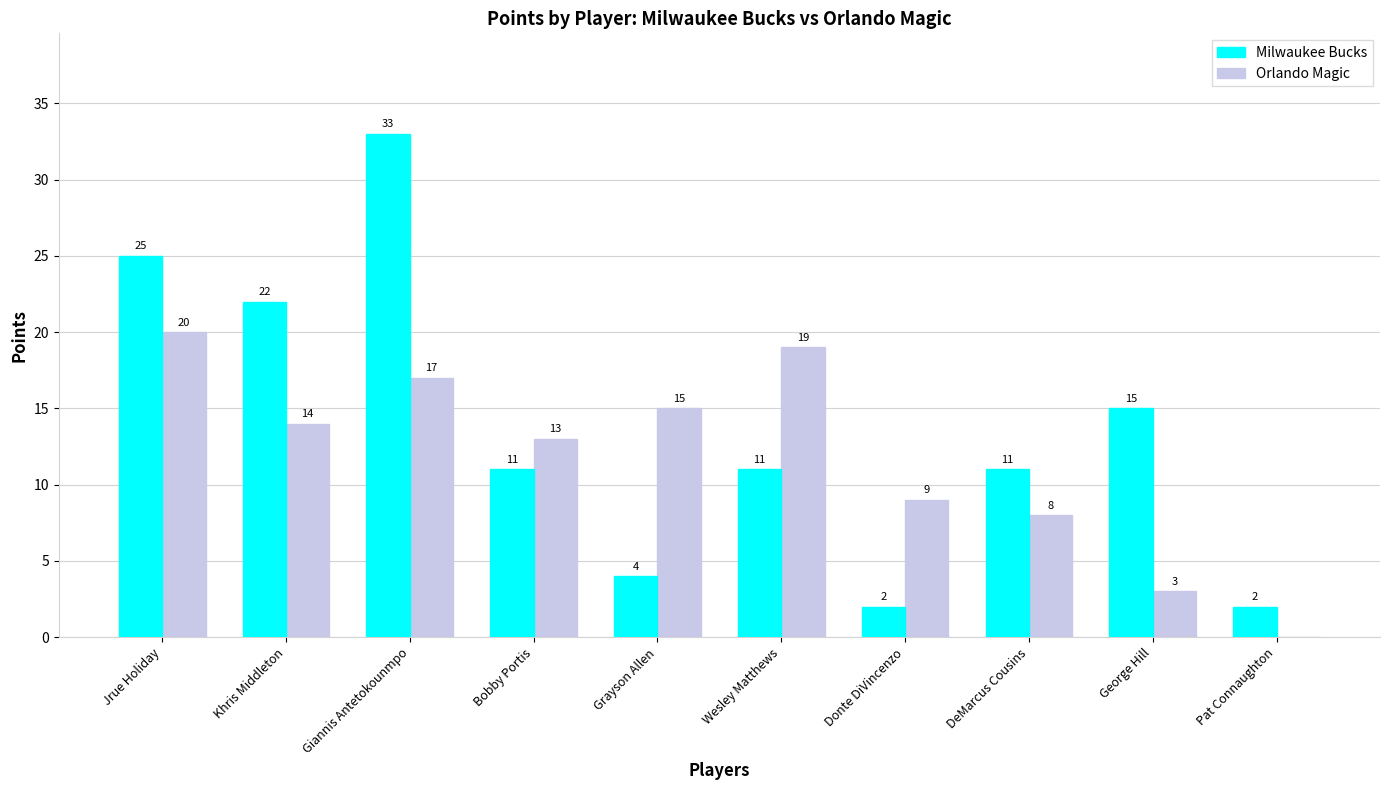

Is the value of Orlando Magic at Jrue Holiday greater than the value of Milwaukee Bucks at DeMarcus Cousins?

Yes